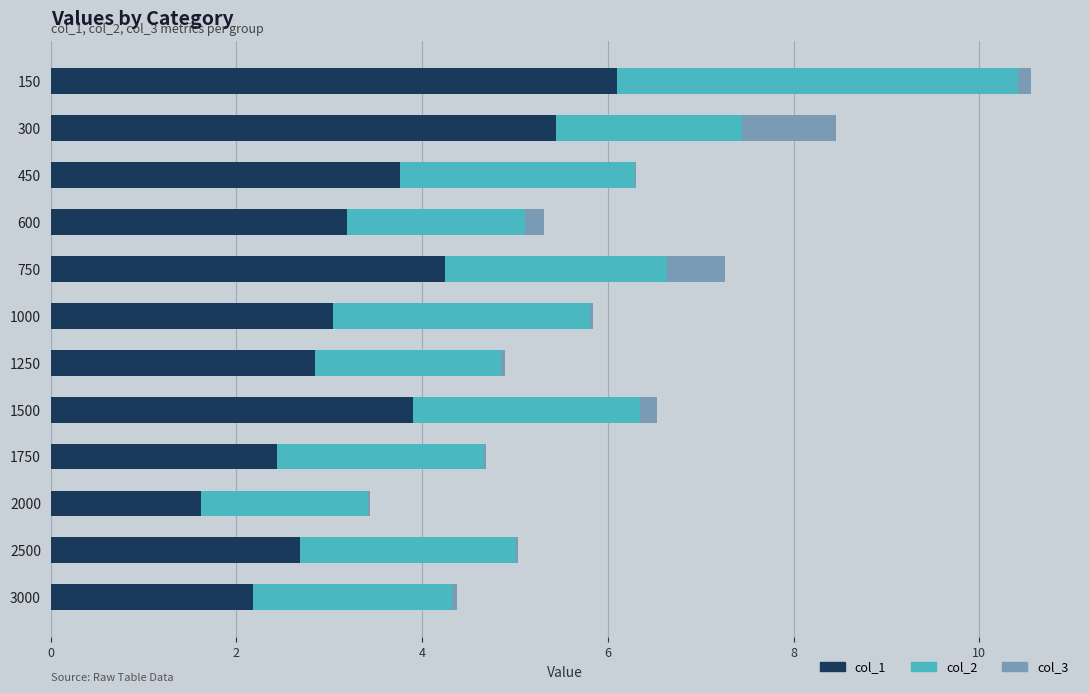

The value of col_1 at 3000 is 3.2. True or false?

False